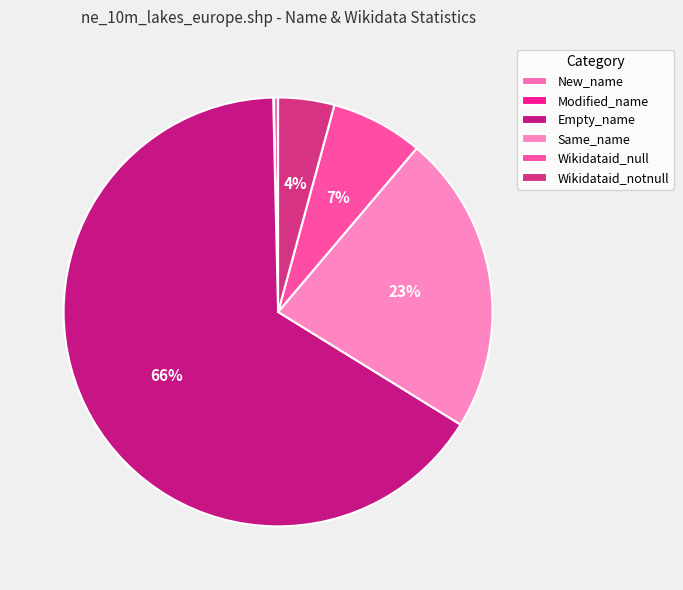

True or false: Same_name accounts for 11% of the total.

False